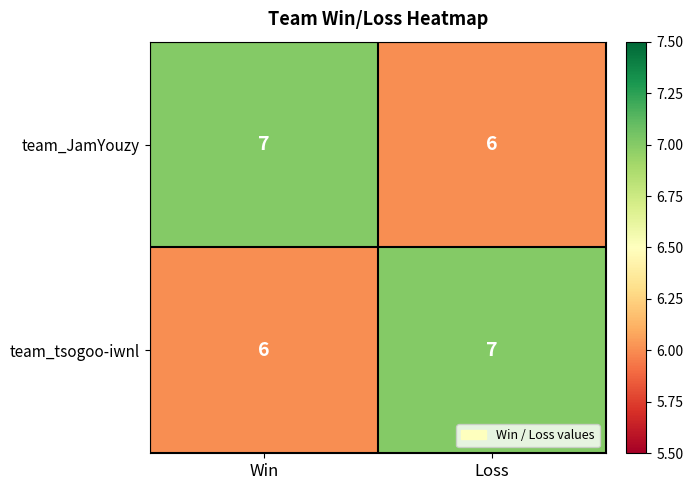

Is it true that team_JamYouzy equals 6 at Loss?

True